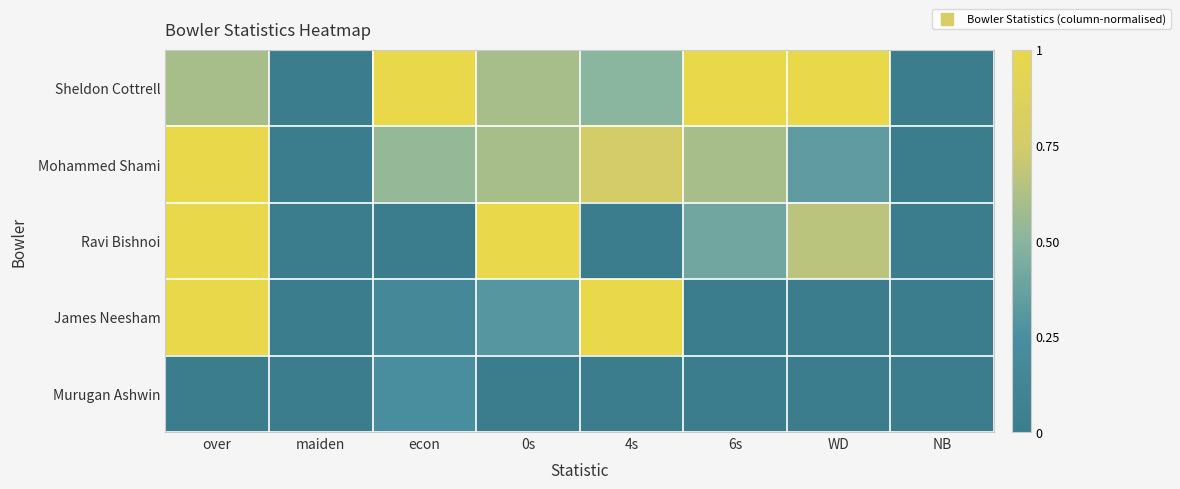

Rank the series at maiden from highest to lowest value.

Sheldon Cottrell, Mohammed Shami, Ravi Bishnoi, James Neesham, Murugan Ashwin